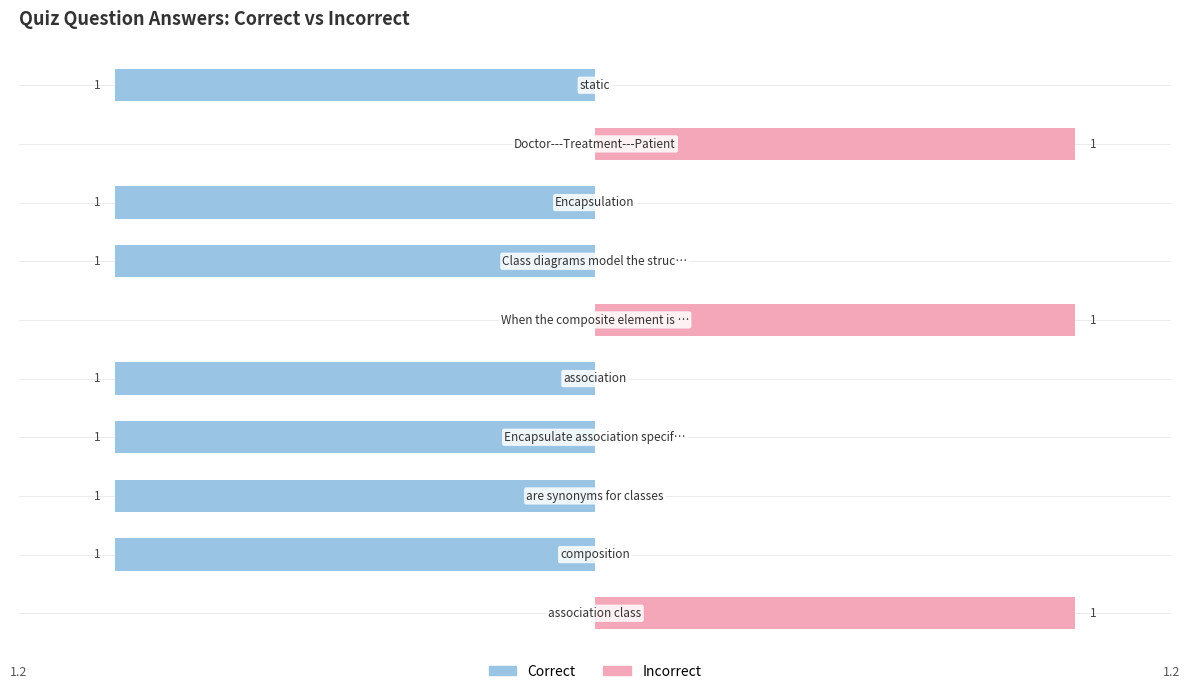

Reading left to right, list all the values displayed in this chart.

Correct: 0	-1	-1	-1	-1	0	-1	-1	0	-1
Incorrect: 1	0	0	0	0	1	0	0	1	0